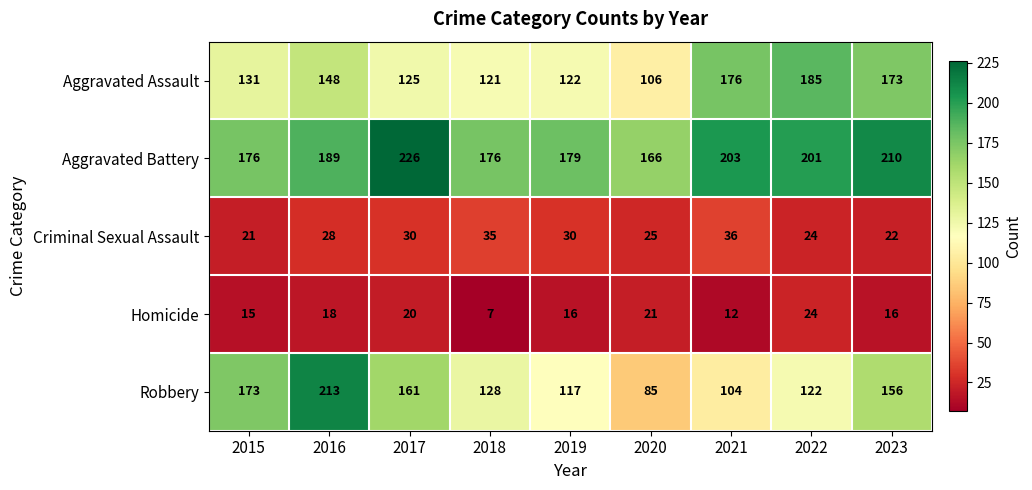

Read the Aggravated Assault value at 2022.

185